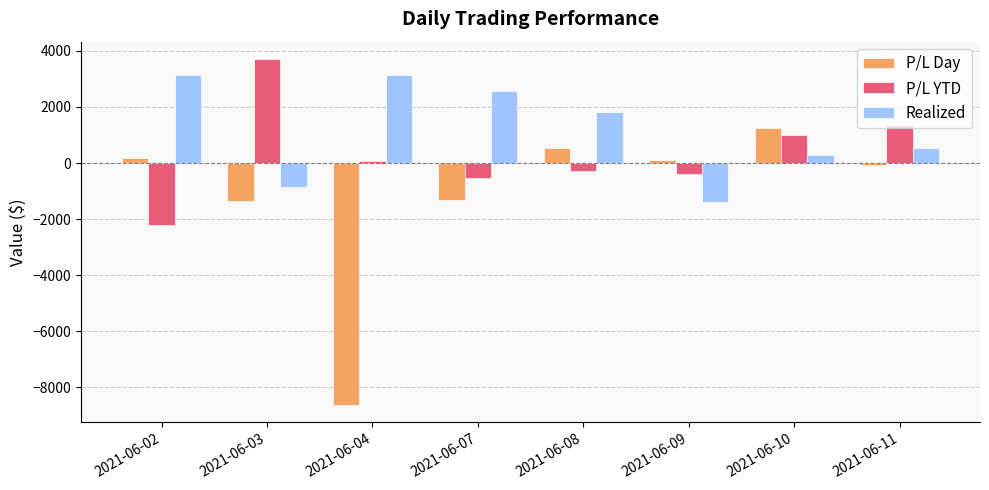

Which series changed the most between 2021-06-04 and 2021-06-11?

P/L Day